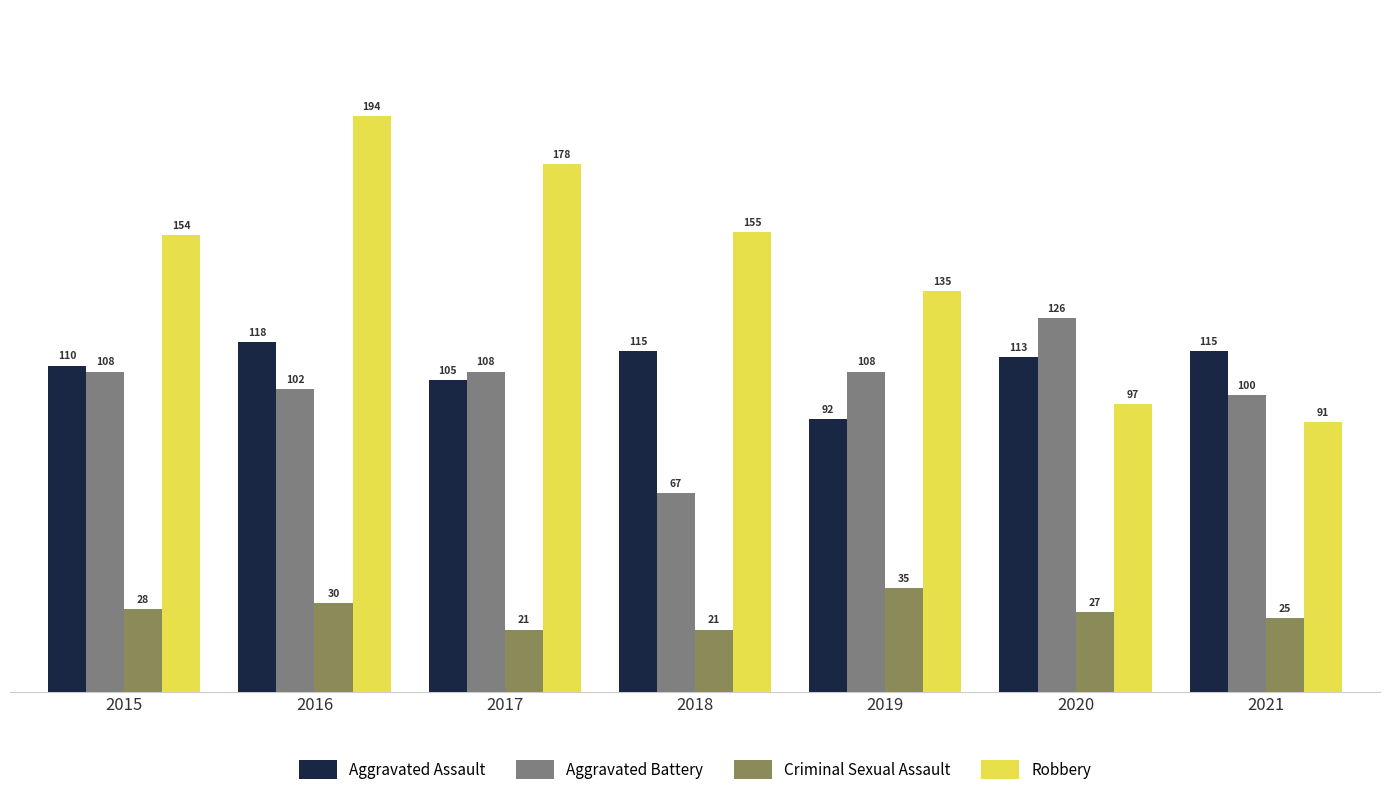

How many categories are shown in the chart?

7